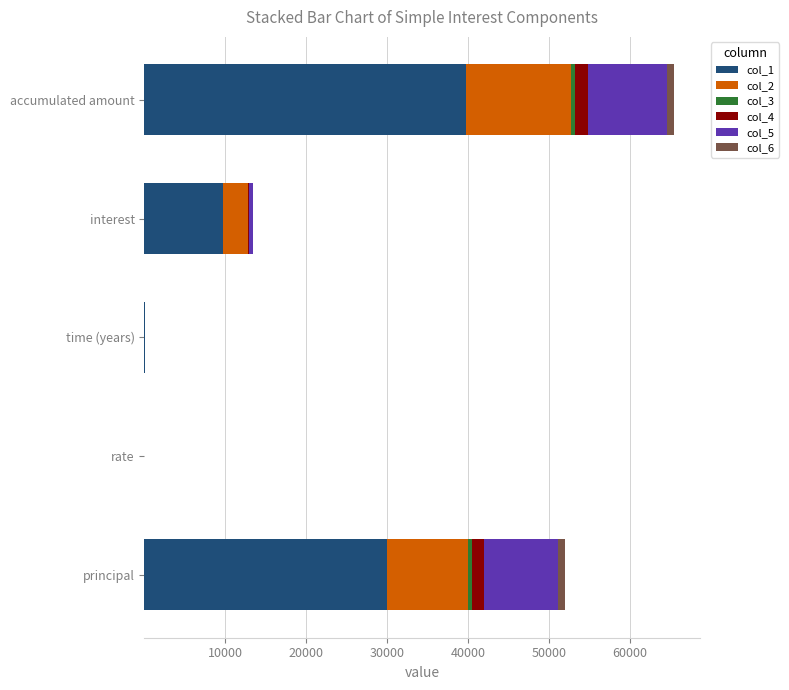

What is the highest value of the col_1 series?

39750.0